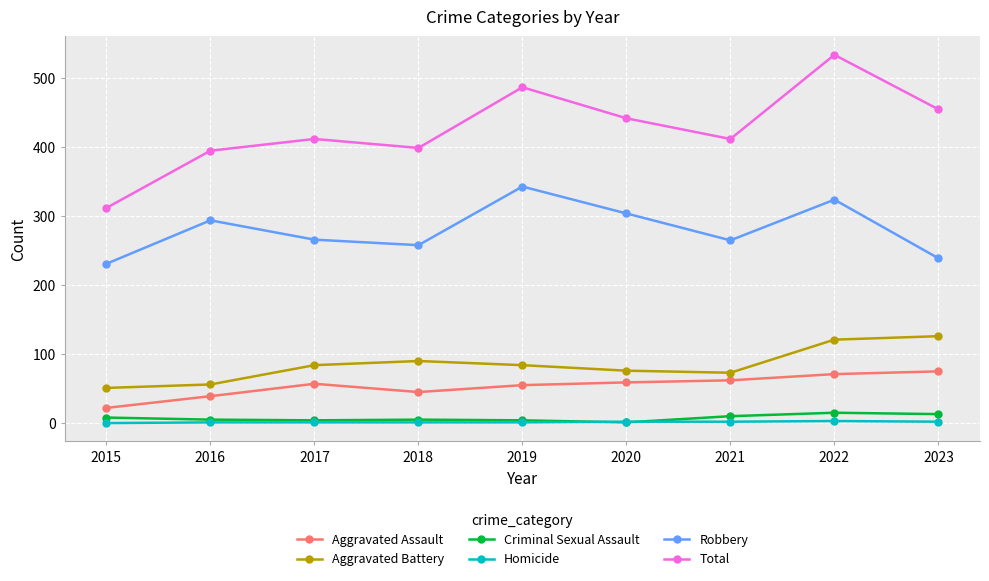

How many data points in Aggravated Assault are less than 57?

4